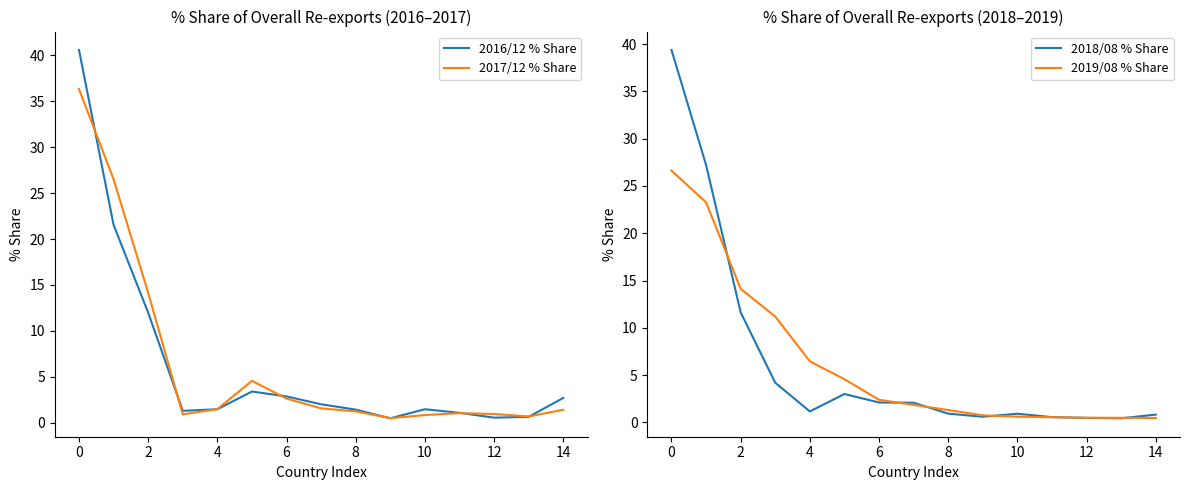

What is the difference between the second highest and minimum values in the 2018/08 % Share series?

26.8